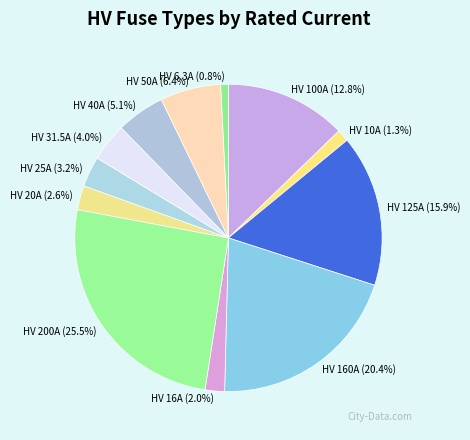

Is HV 10A the majority of the pie?

No